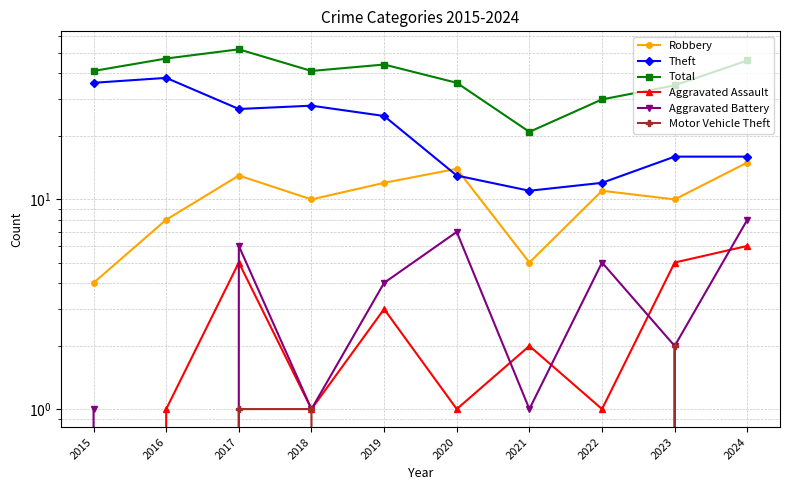

What is the highest value of the Aggravated Assault series?

6